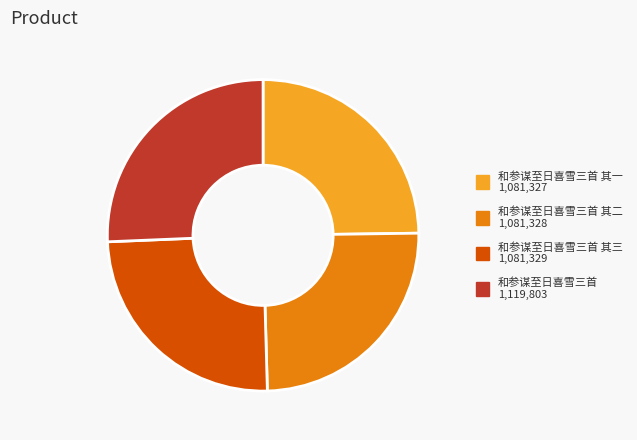

Is there a majority slice in this chart?

No